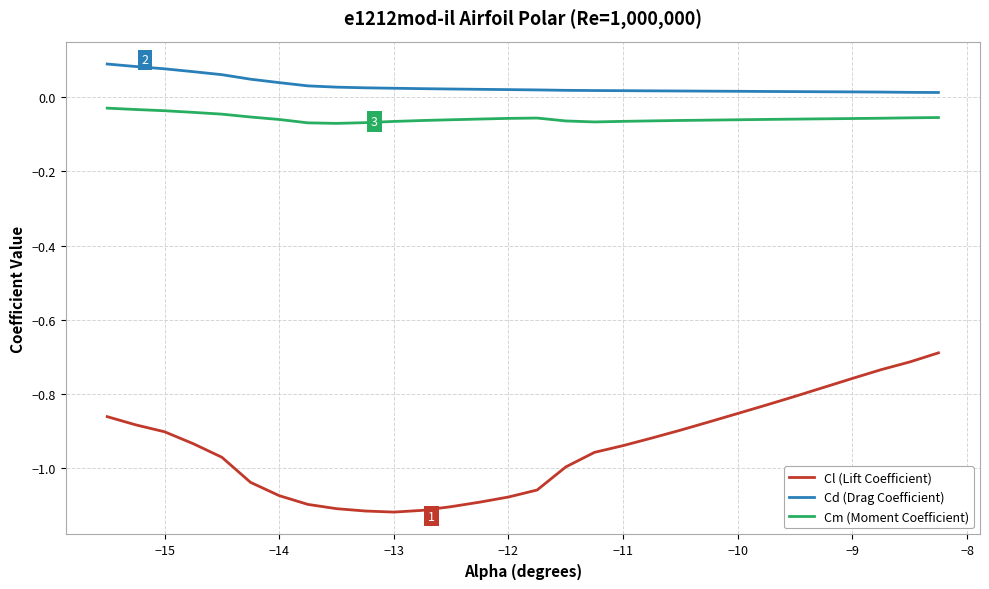

Which series has the widest spread of values?

Cl (Lift Coefficient)